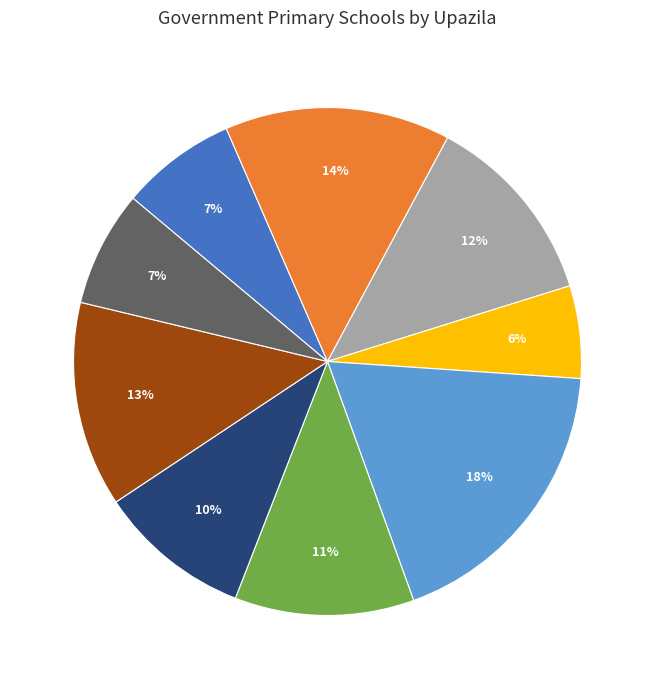

To the nearest percent, what is the average slice percentage?

11%